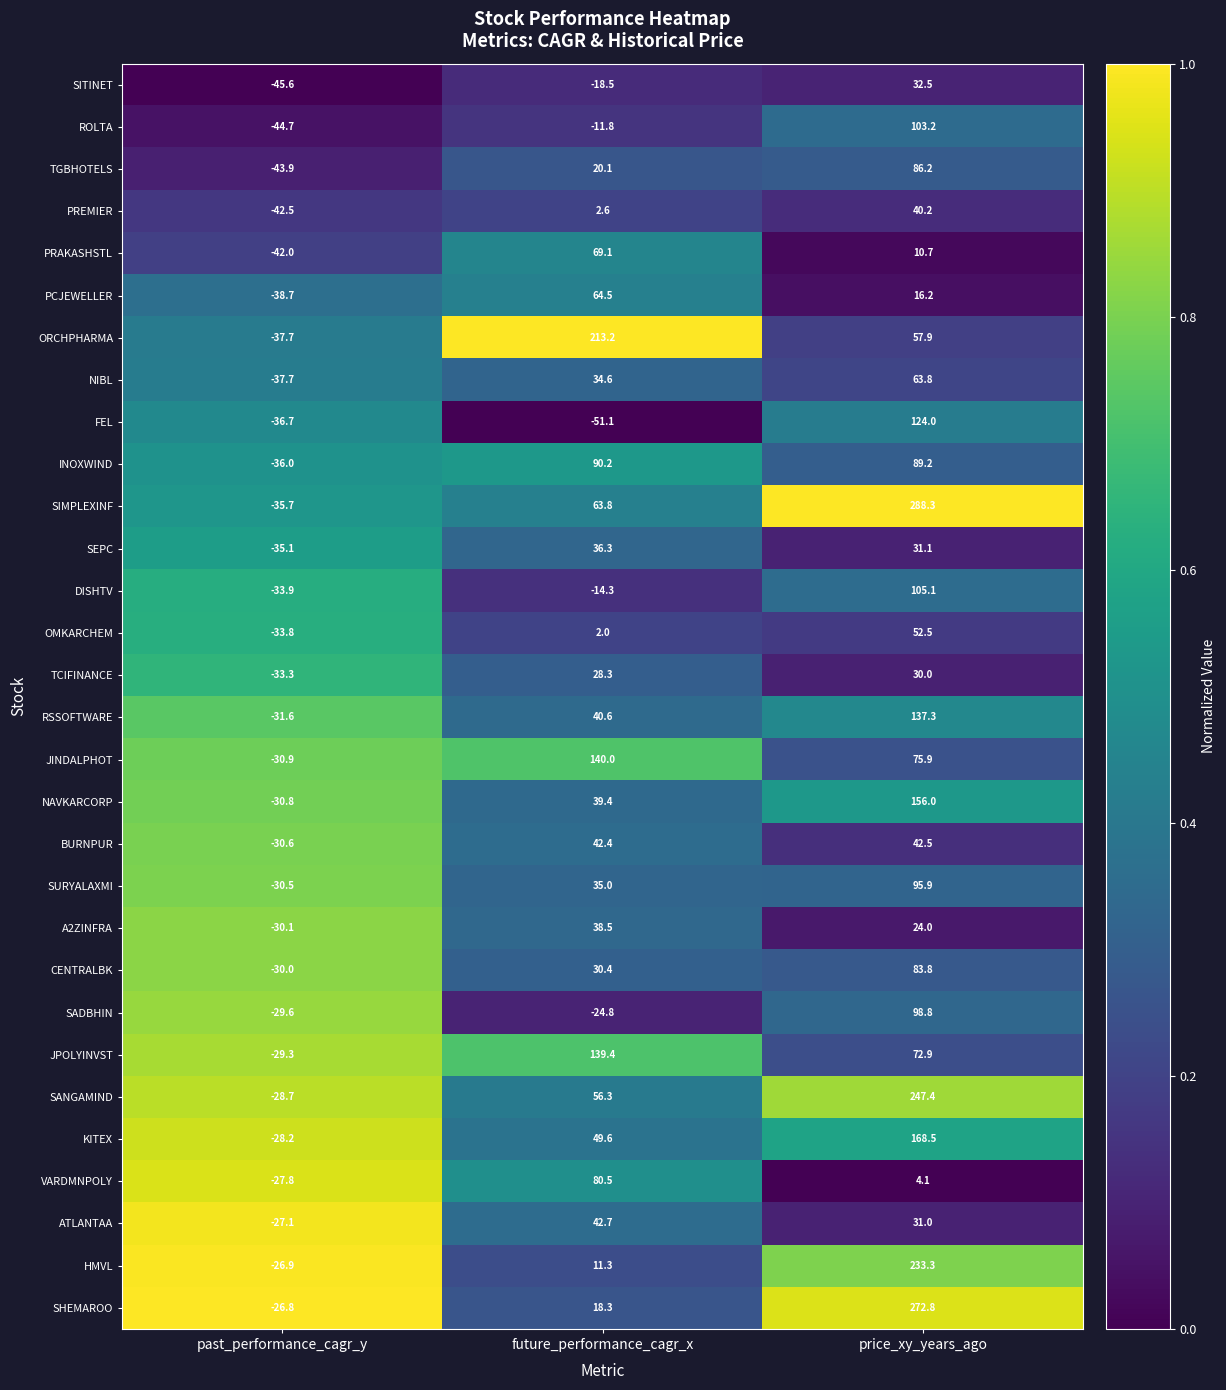

Rank the series by their maximum value, from lowest to highest.

TCIFINANCE, SITINET, SEPC, A2ZINFRA, PREMIER, BURNPUR, ATLANTAA, OMKARCHEM, NIBL, PCJEWELLER, PRAKASHSTL, VARDMNPOLY, CENTRALBK, TGBHOTELS, INOXWIND, SURYALAXMI, SADBHIN, ROLTA, DISHTV, FEL, RSSOFTWARE, JPOLYINVST, JINDALPHOT, NAVKARCORP, KITEX, ORCHPHARMA, HMVL, SANGAMIND, SHEMAROO, SIMPLEXINF